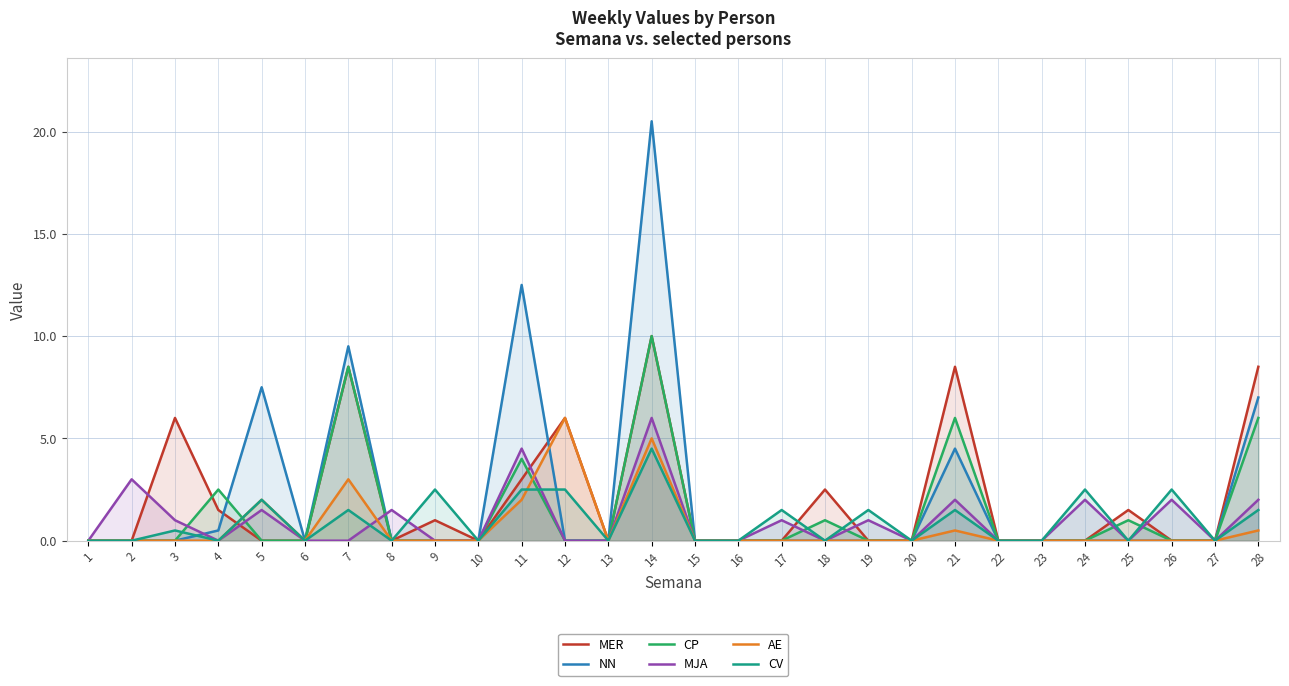

True or false: AE has a value of 0.0 at 6.

True